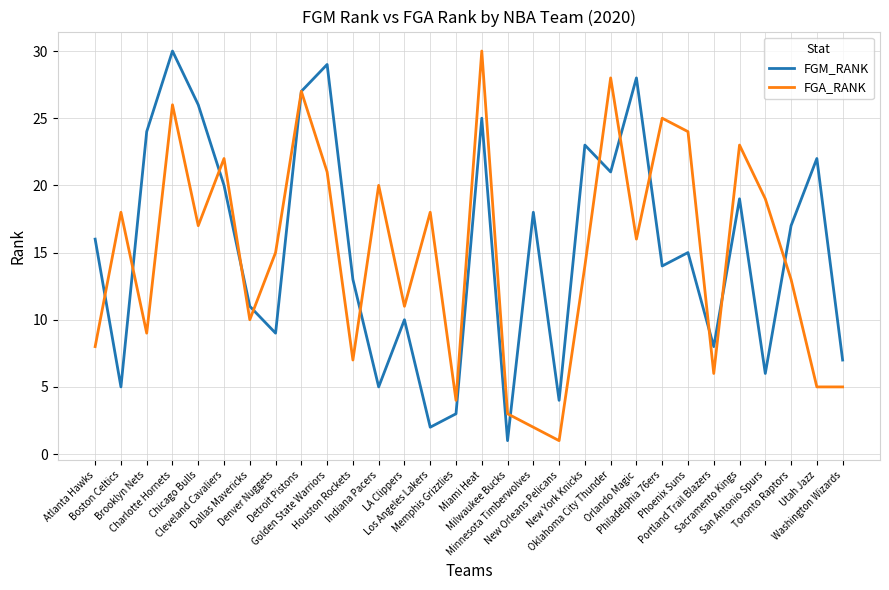

What is the average value of the FGM_RANK series?

15